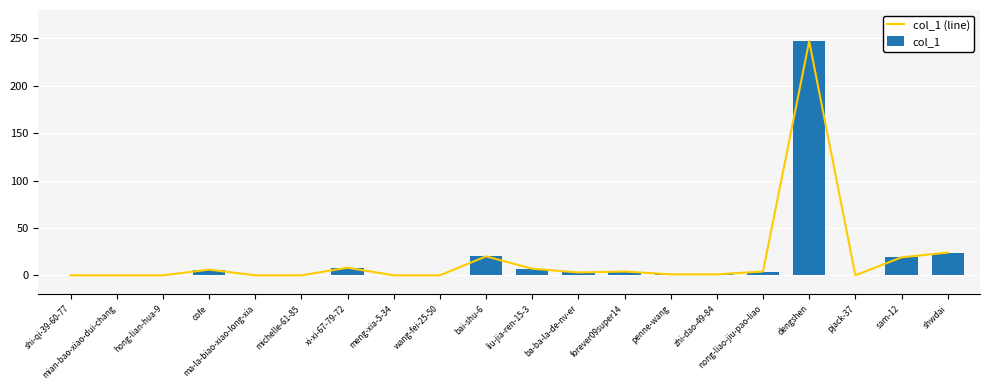

How many data points in col_1 (line) are above 3?

9